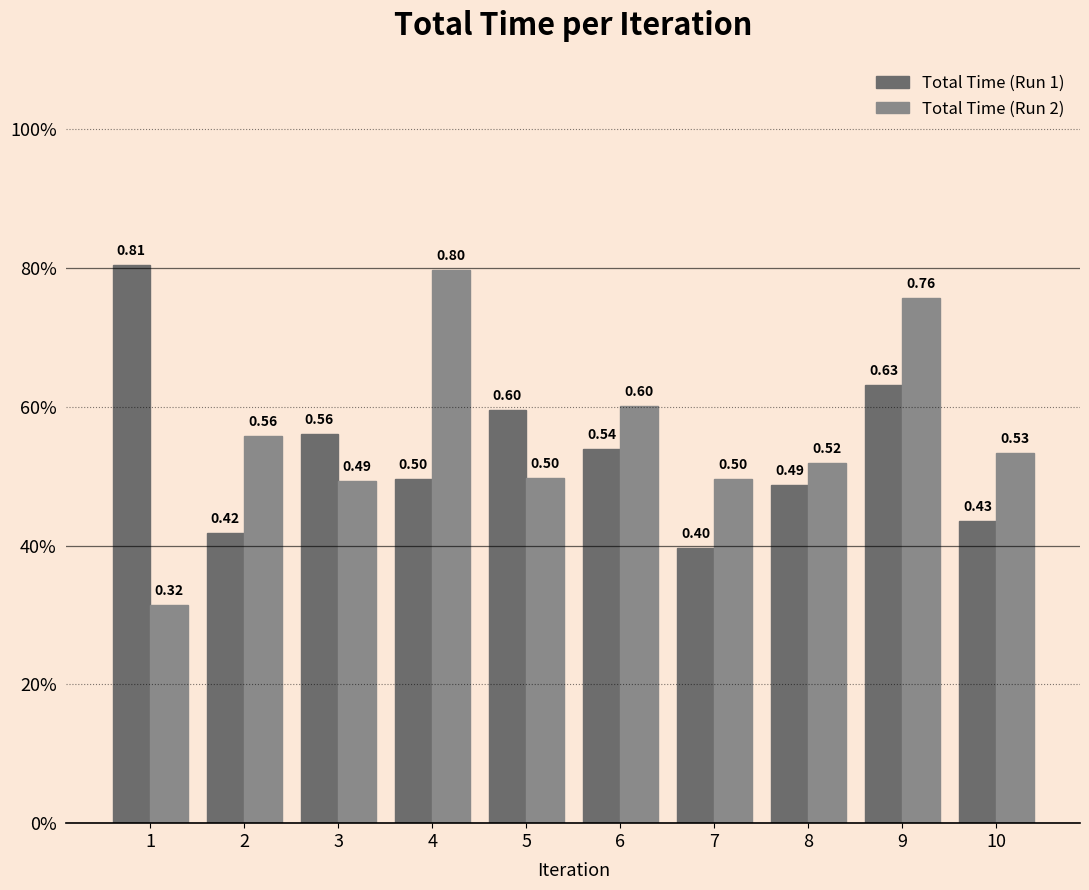

Rank the categories by Total Time (Run 2) value from highest to lowest.

4, 9, 6, 2, 10, 8, 5, 7, 3, 1